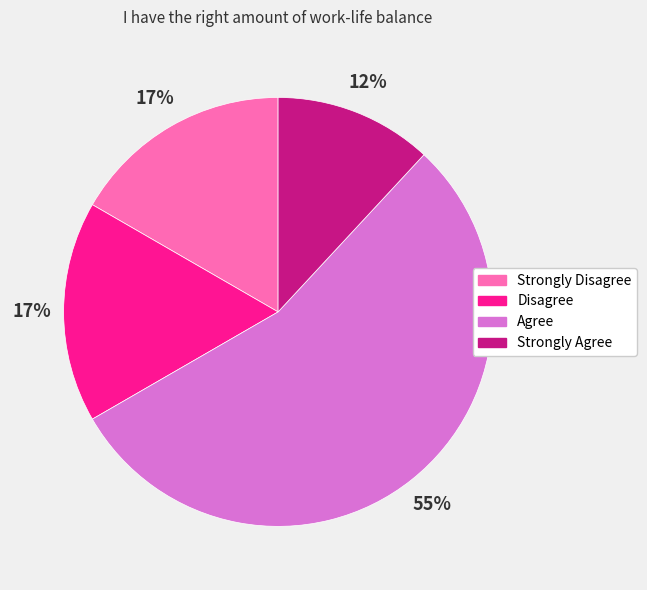

The Strongly Disagree slice represents 8% of the pie. True or false?

False